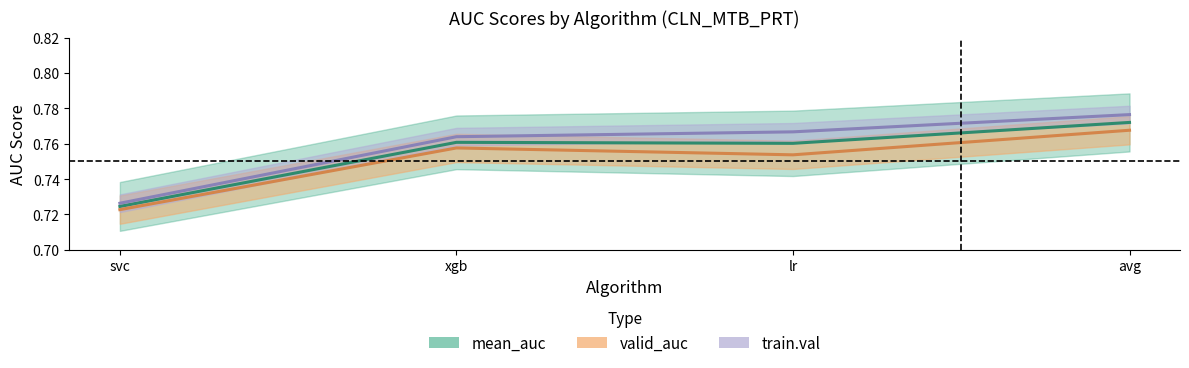

List the labels in order of valid_auc value, largest first.

avg, xgb, lr, svc